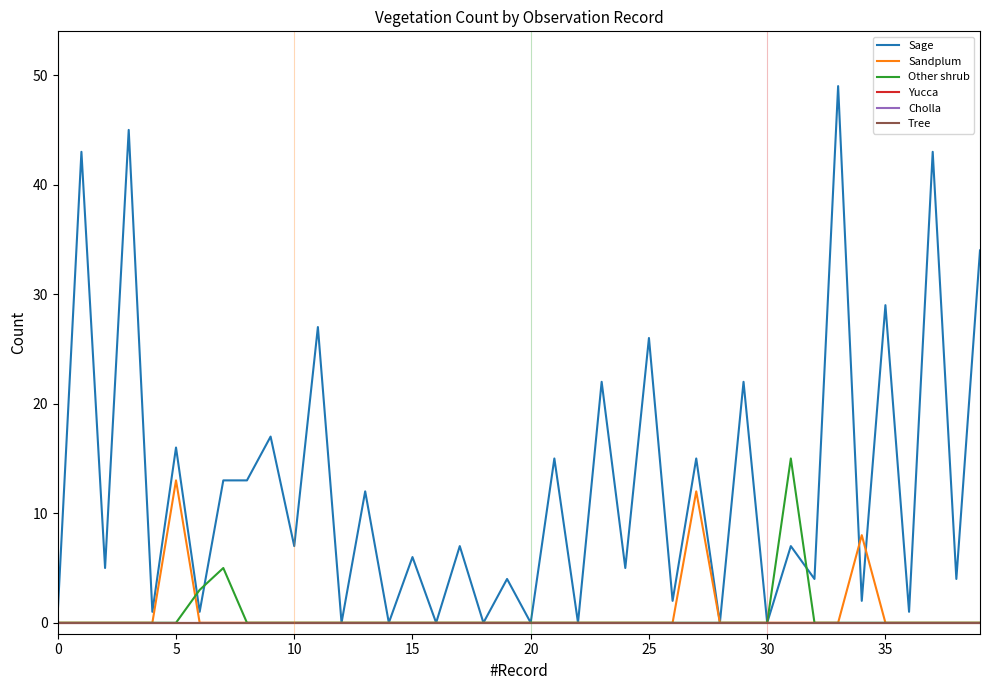

Is this an area chart (filled region under the line)?

No